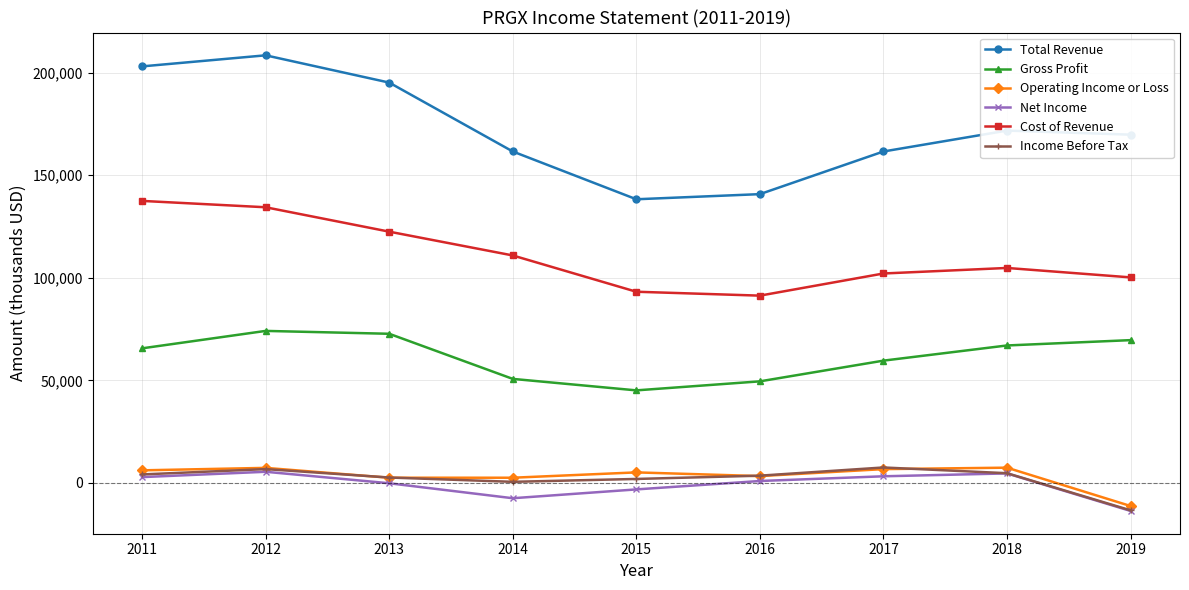

What is the sum of the Net Income values at 2012 and 2017?

8600